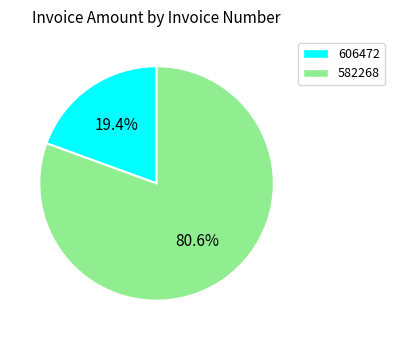

To the nearest percent, what is the difference between the largest and smallest slice percentages?

61%